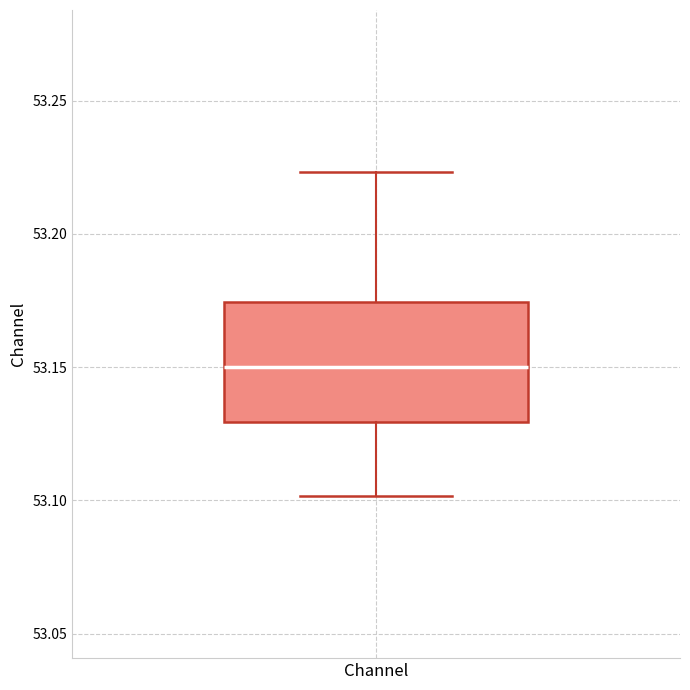

Transcribe this box plot: give where the median line is, the range the box spans, and where the two whiskers end, as read against the y-axis. The values are not printed on the chart, so give them approximately, as read against the axis.

median 53.150, box 53.130 to 53.175, whiskers 53.100 to 53.225